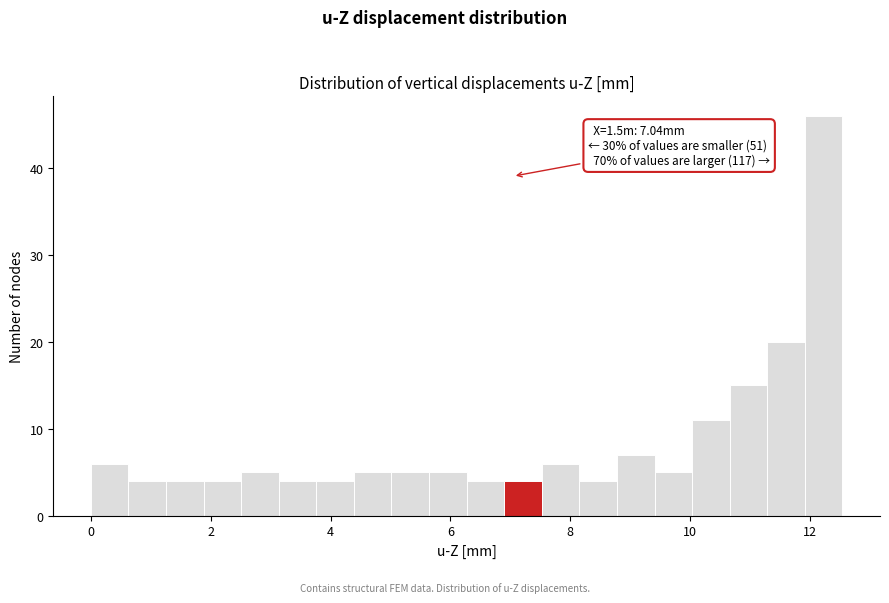

Around what value on the x-axis is the tallest bar? Give the approximate position of its centre, as read against the axis.

12.2